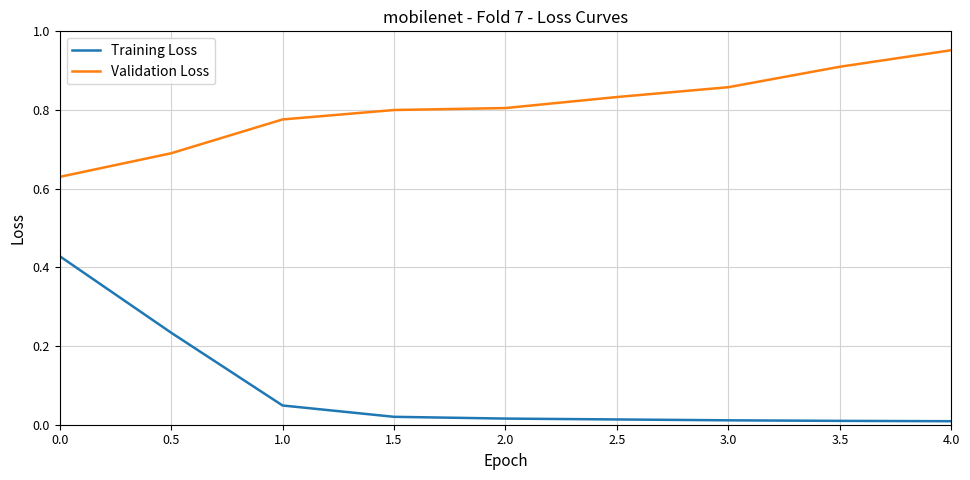

True or false: Validation Loss has more than 1 interior local peaks.

False